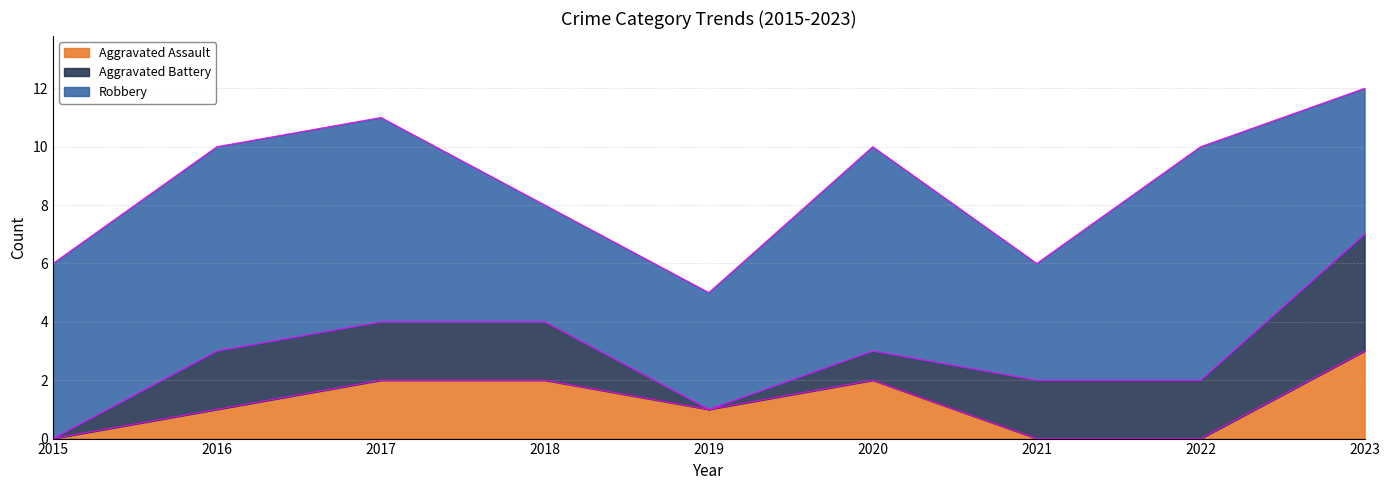

At which category is the sum across all series the highest?

2023